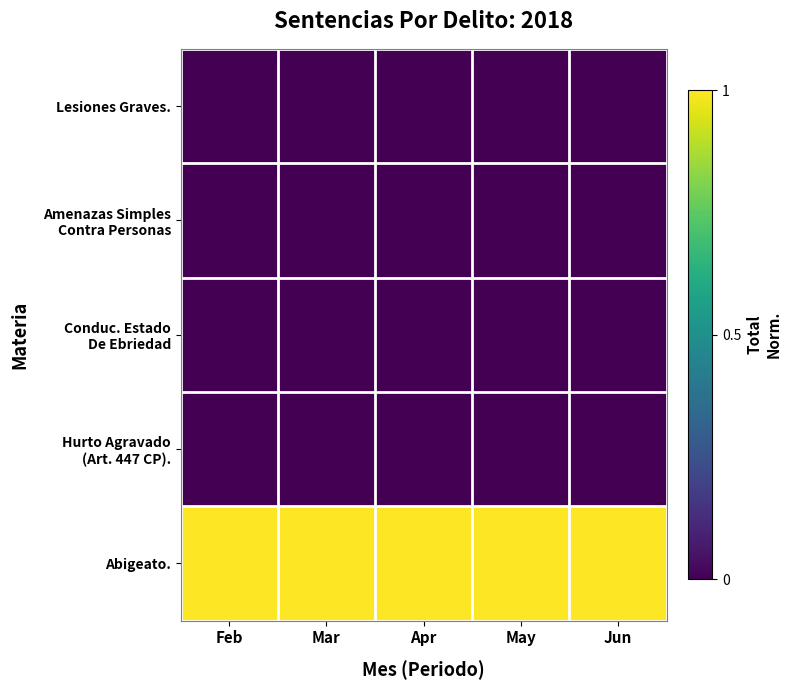

At how many categories does at least one series exceed 0?

5